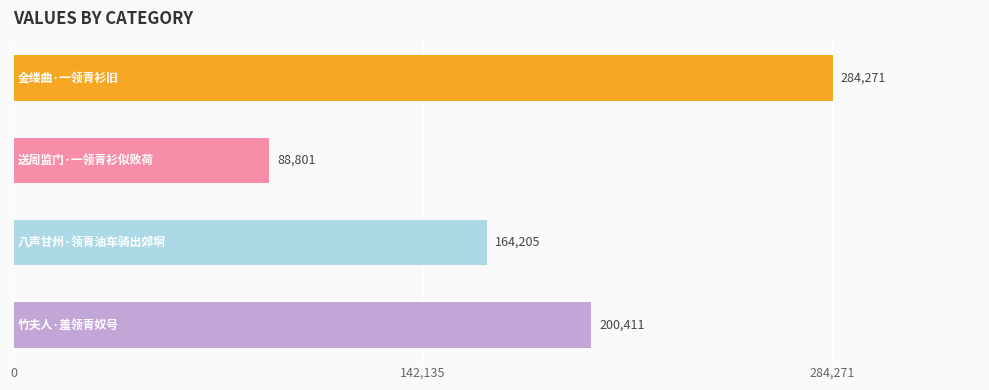

What is the minimum value shown in the chart?

88801